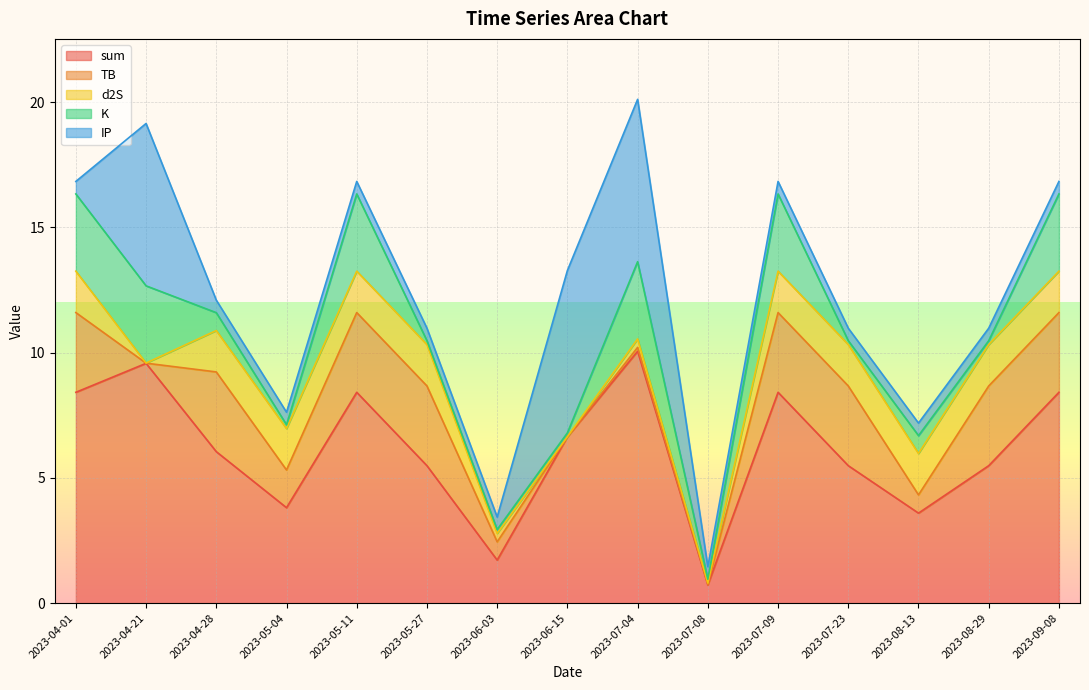

How many distinct data groups are displayed?

5